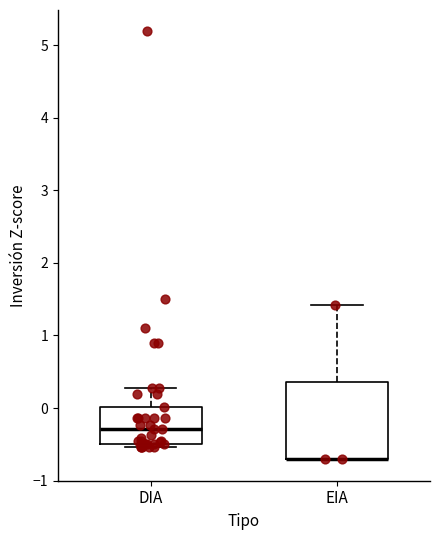

Reading left to right, read every box against the y-axis: the position of its median line, the range the box covers, and the ends of its whiskers. The values are not printed on the chart, so give them approximately, as read against the axis.

DIA: median -0.3, box -0.5 to 0.0, whiskers -0.5 (just below the box's lower edge) to 0.3
EIA: median -0.7 (drawn on the box's lower edge), box -0.7 to 0.4, whiskers -0.7 to 1.4